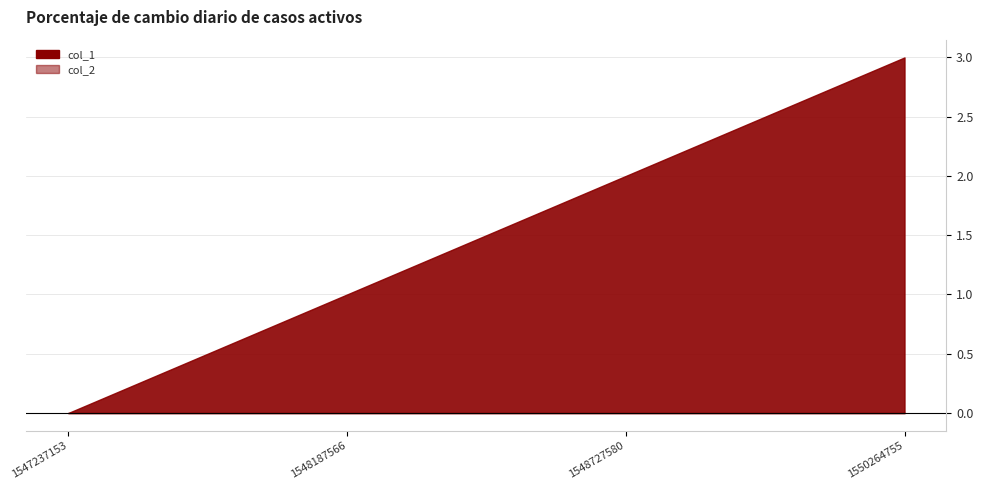

Reading left to right, transcribe all the data shown in this chart.

col_1: 1547237153=0	1548187566=1	1548727580=2	1550264755=3
col_2: 1547237153=0	1548187566=0	1548727580=0	1550264755=0